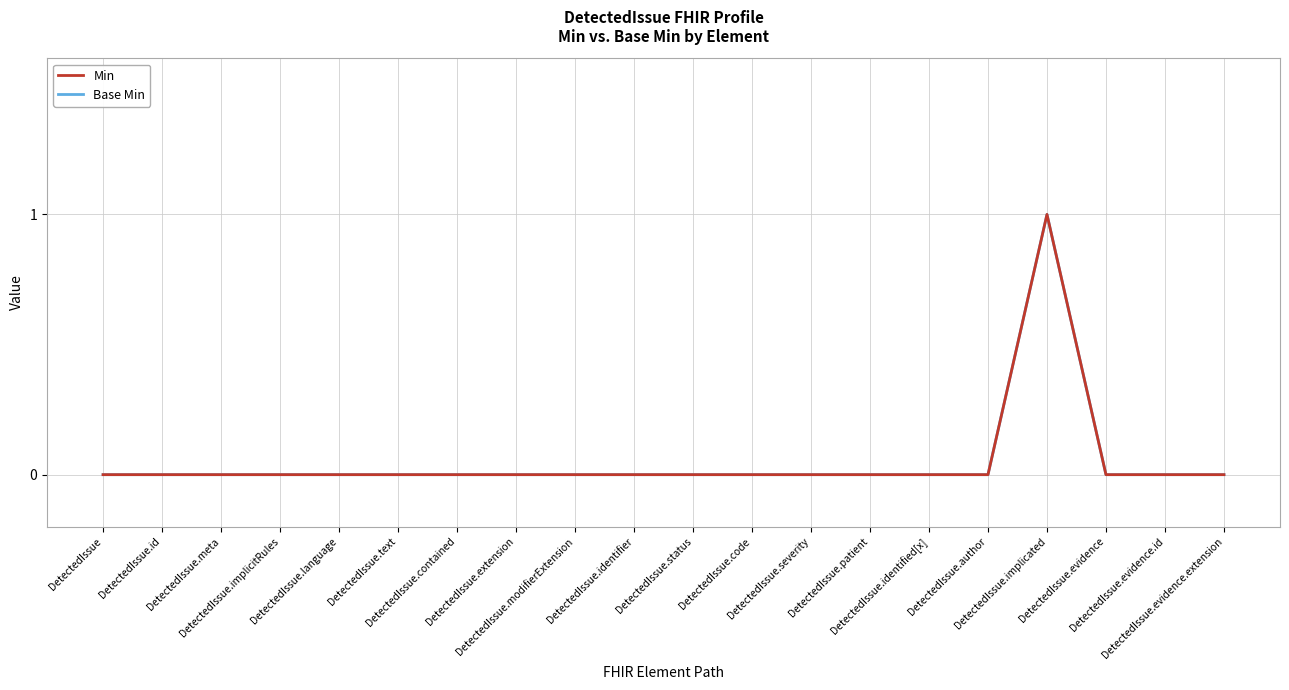

List the series in order of their peak value, highest first.

Min, Base Min